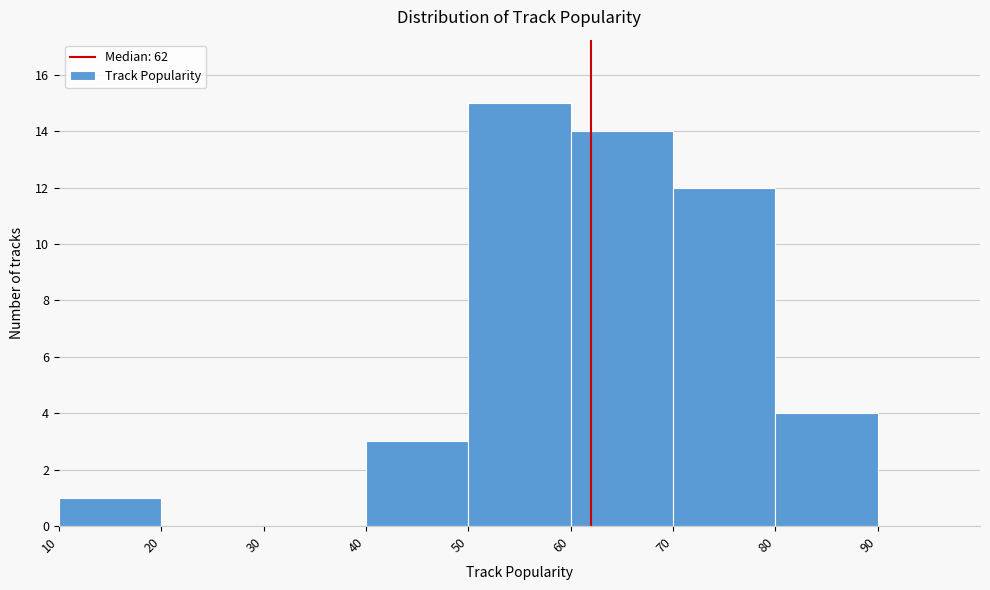

Reading left to right, transcribe this chart: for each bar, give the range it covers on the x-axis and its height. The values are not printed on the chart, so give them approximately, as read against the axis.

10 to 20: 1
20 to 30: 0
30 to 40: 0
40 to 50: 3
50 to 60: 15
60 to 70: 14
70 to 80: 12
80 to 90: 4
90 to 100: 0